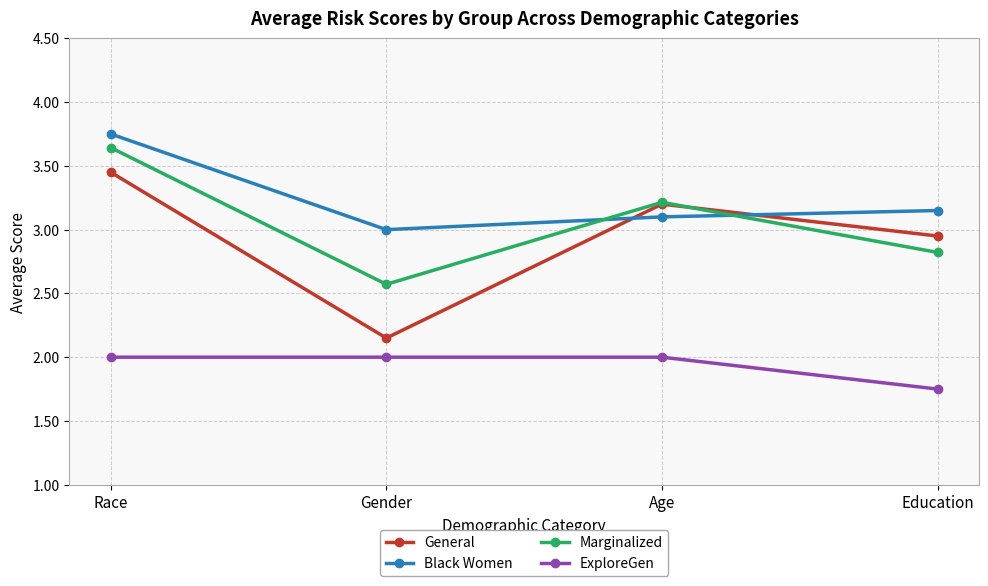

Is this an area chart (filled region under the line)?

No